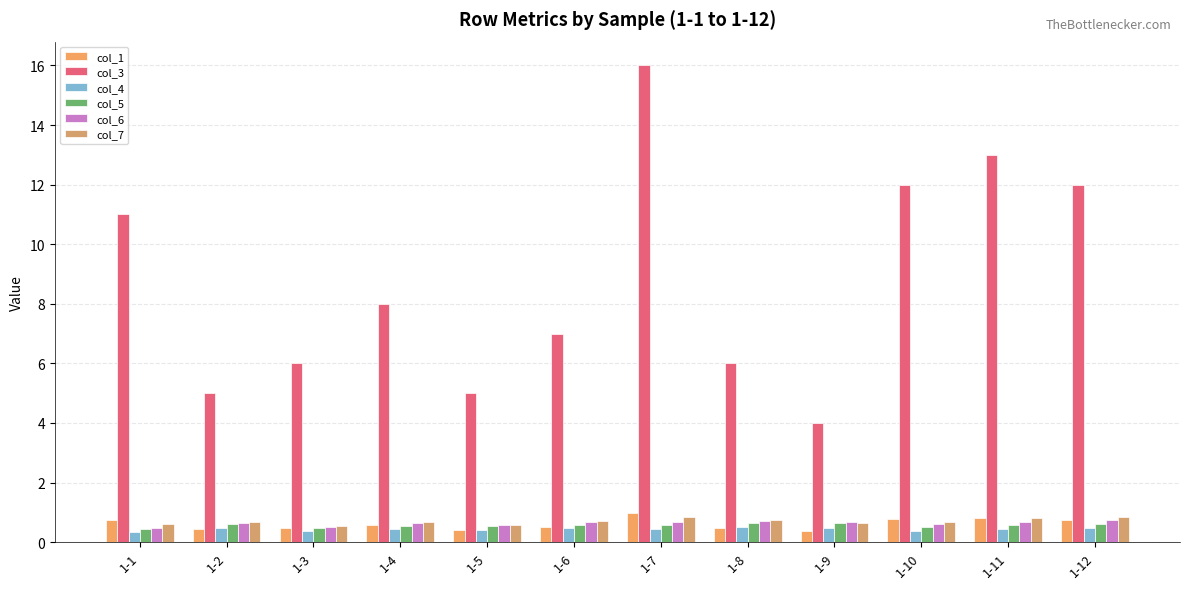

How many bars are there in total?

72